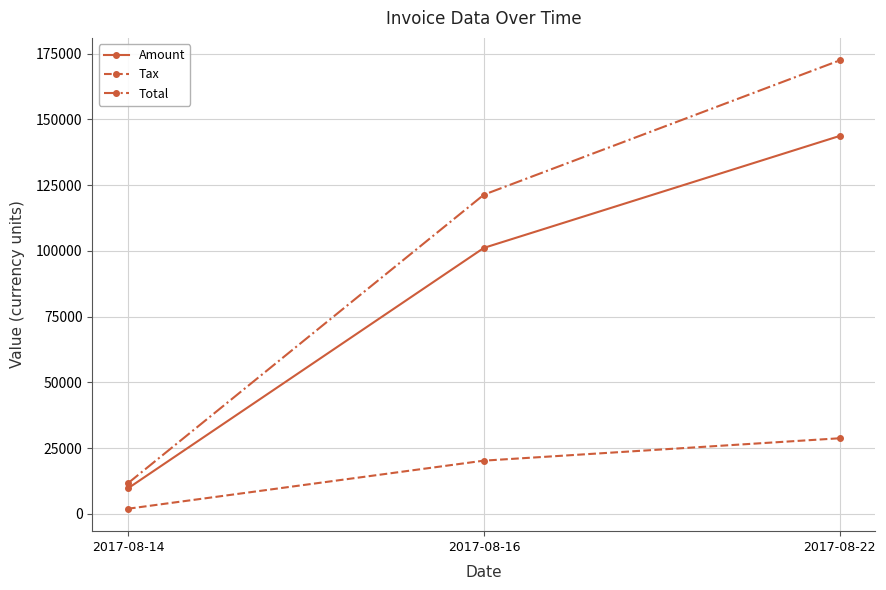

Rank the series by their maximum value, from highest to lowest.

Total, Amount, Tax